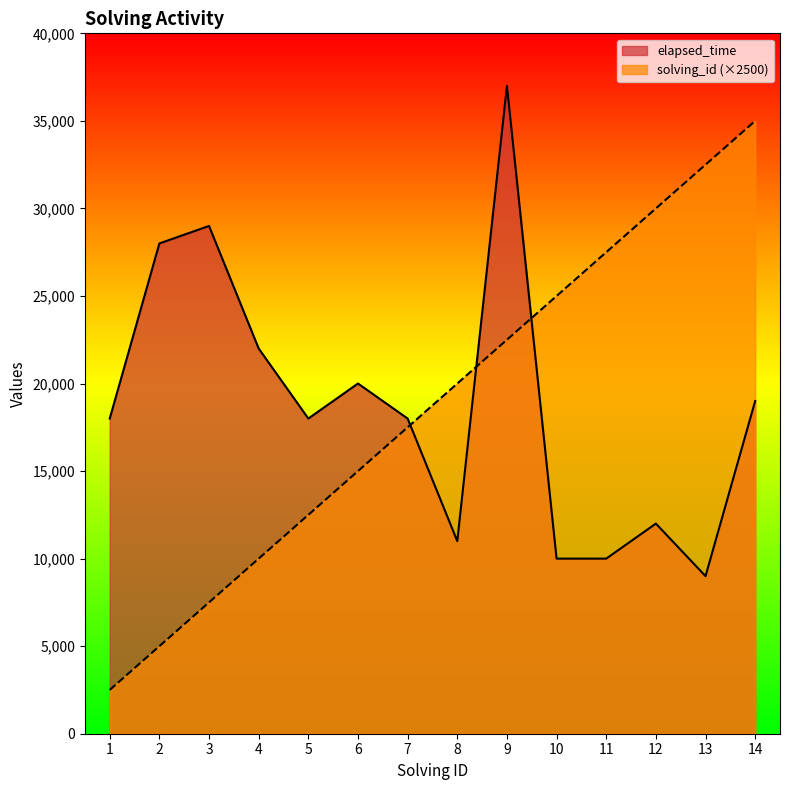

True or false: elapsed_time and solving_id cross at least once.

True